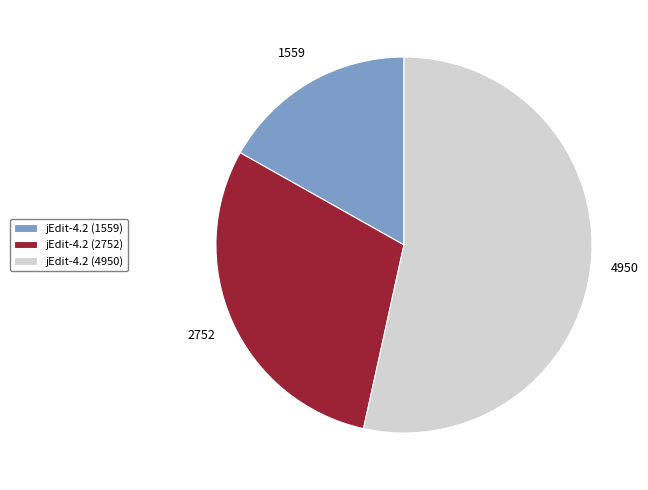

What is the ratio of the value at jEdit-4.2 (4950) to the value at jEdit-4.2 (2752)?

1.8